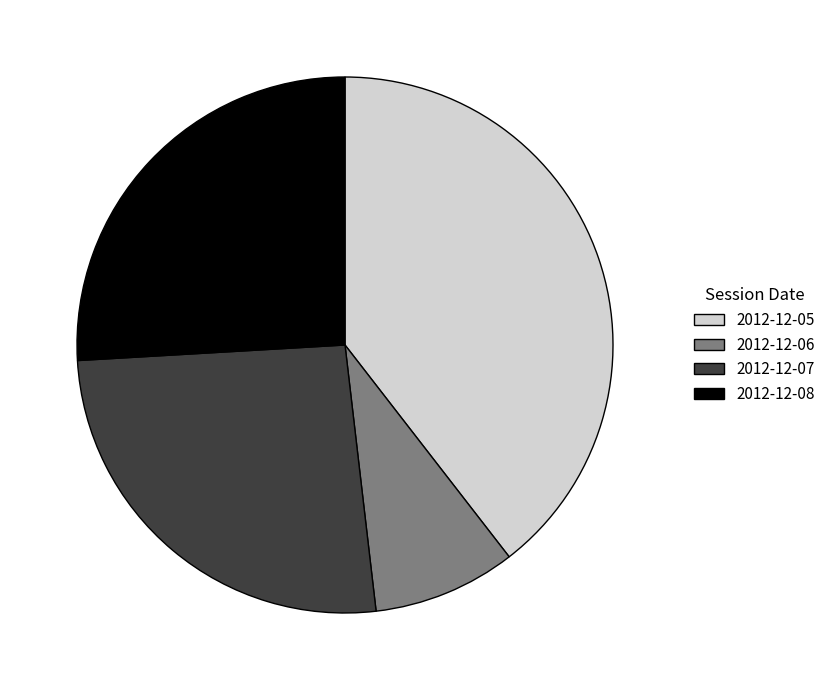

What is the largest slice in the pie chart?

2012-12-05